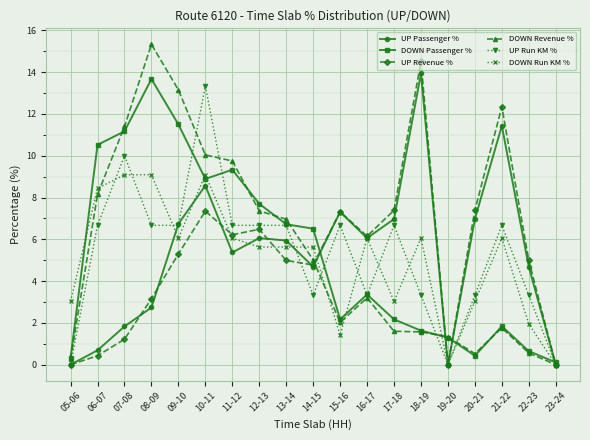

In UP Passenger %, how many points are lower than both neighbors (excluding endpoints)?

4